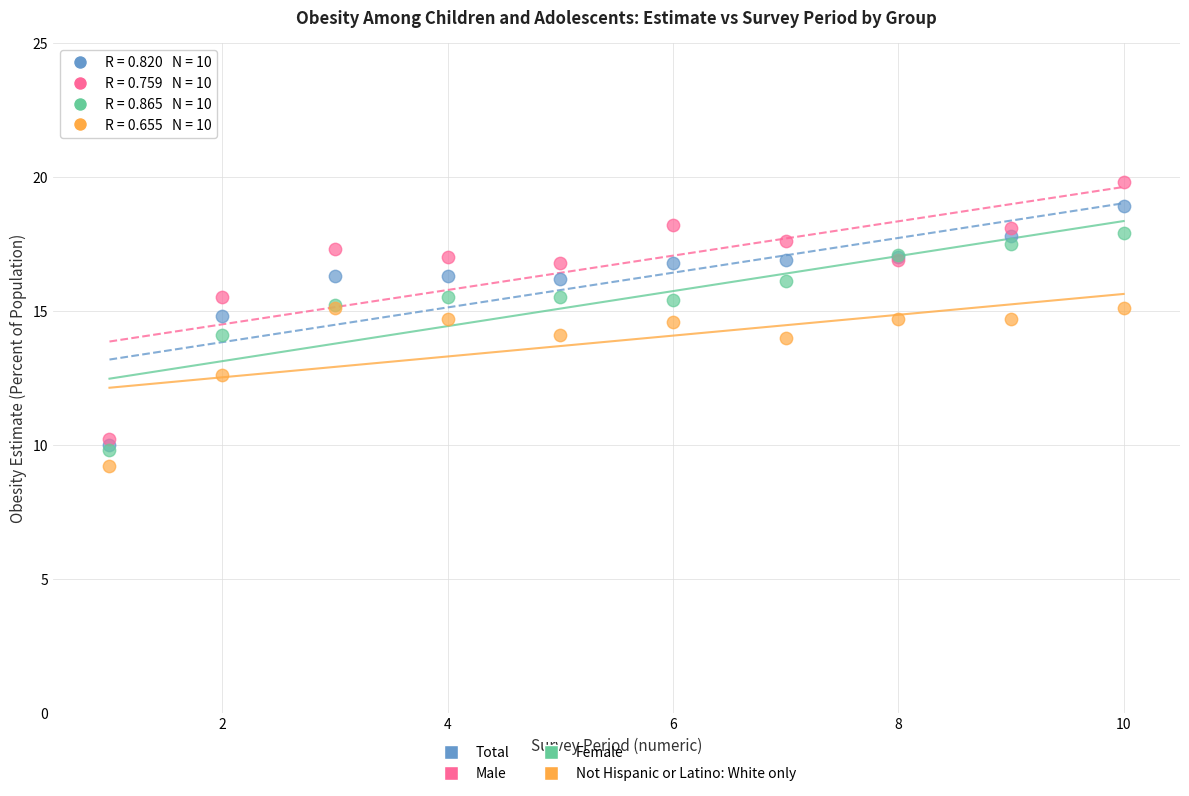

In the Not Hispanic or Latino: White only series, what Y value is closest to 12?

12.6